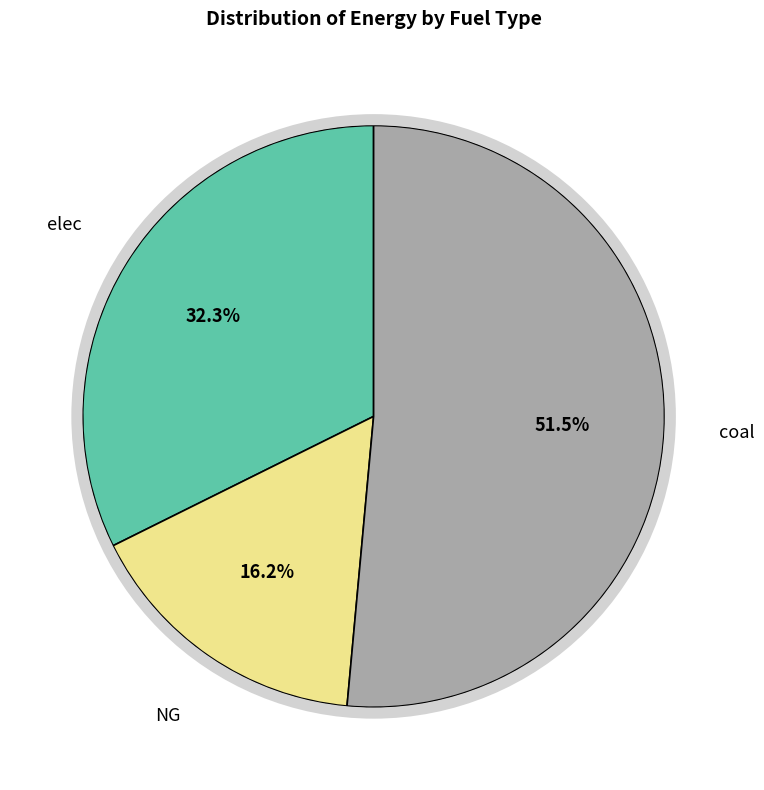

What percentage is the elec slice, to the nearest percent?

32%